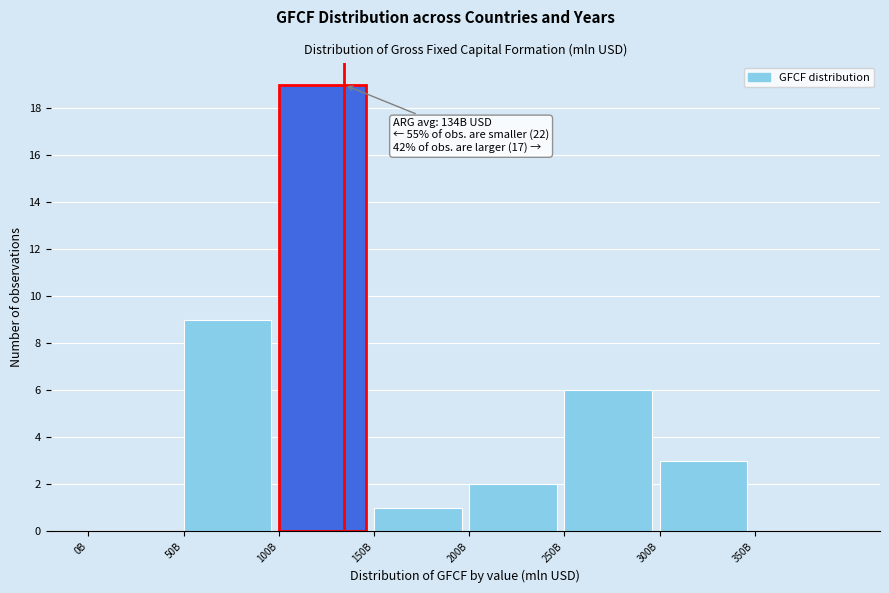

Reading left to right, what are all the values shown in this chart?

0B=0	50B=9	100B=19	150B=1	200B=2	250B=6	300B=3	350B=0